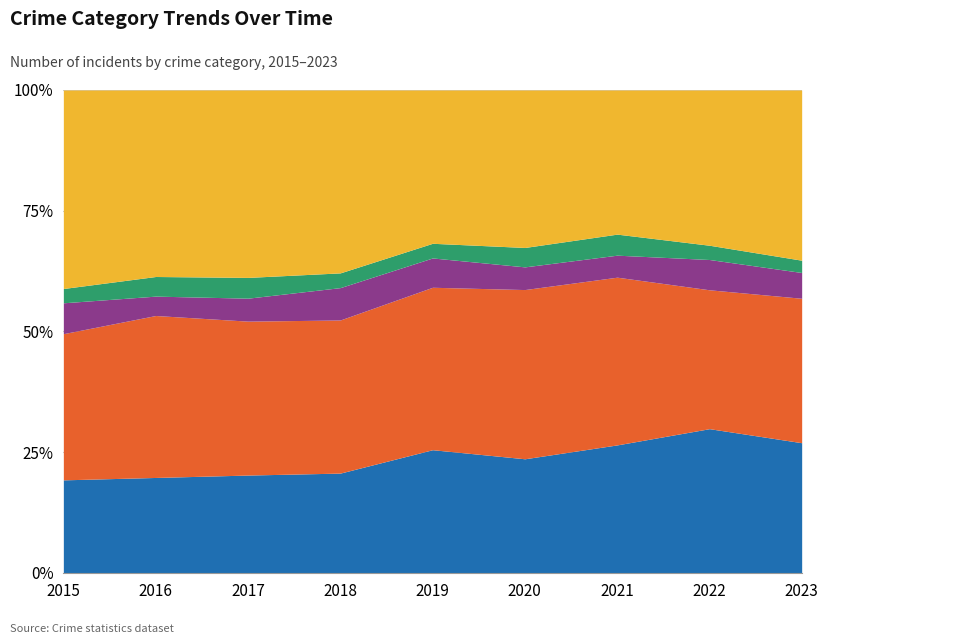

How many values in the Aggravated Assault series are below 401?

4